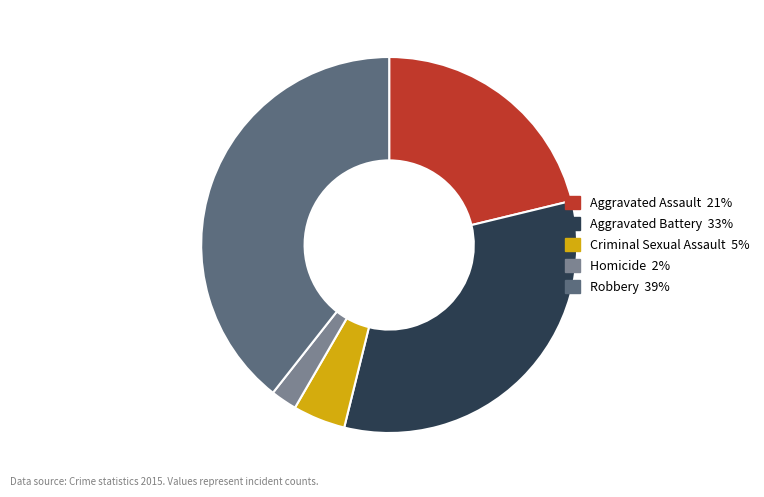

Does Robbery 39% represent more than half of the total?

No